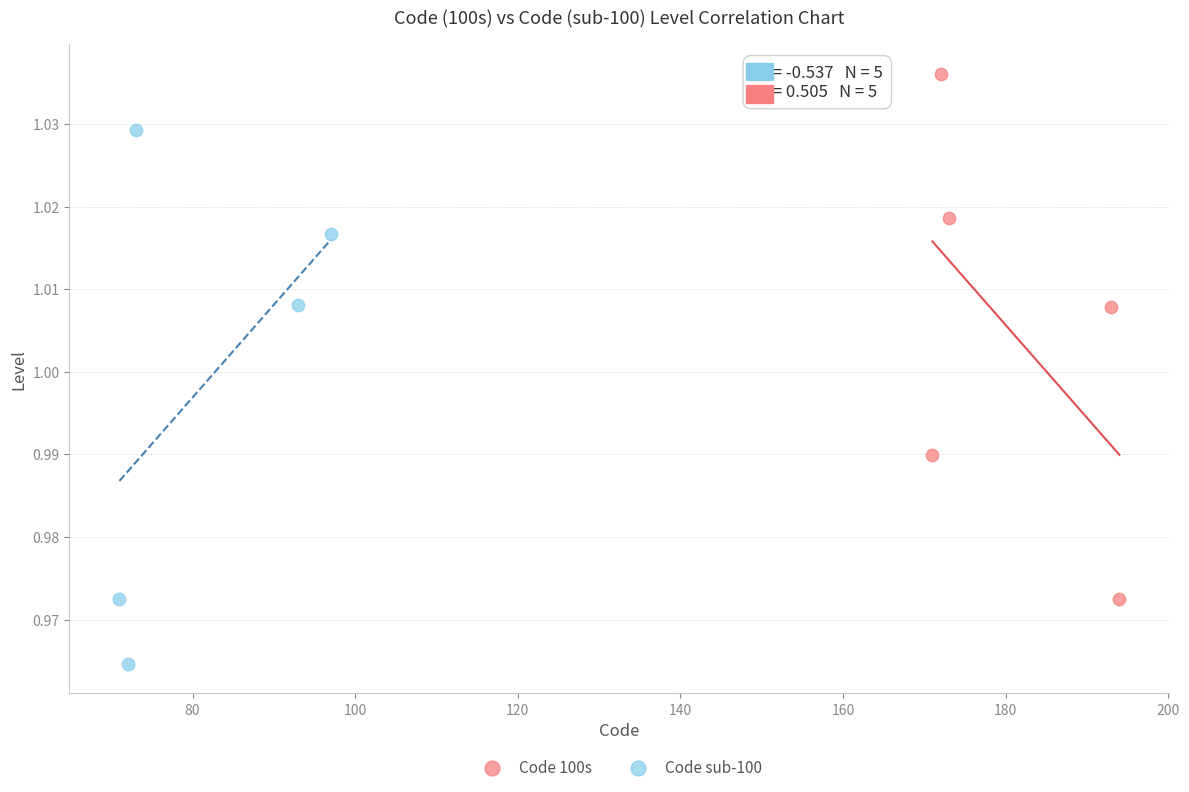

What are all the series names shown in the legend?

Code 100s, Code sub-100